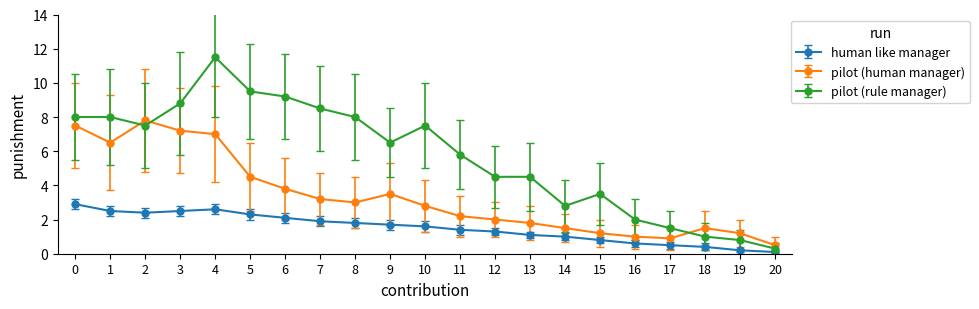

The pilot (rule manager) series shows 1.0 at 12. True or false?

False